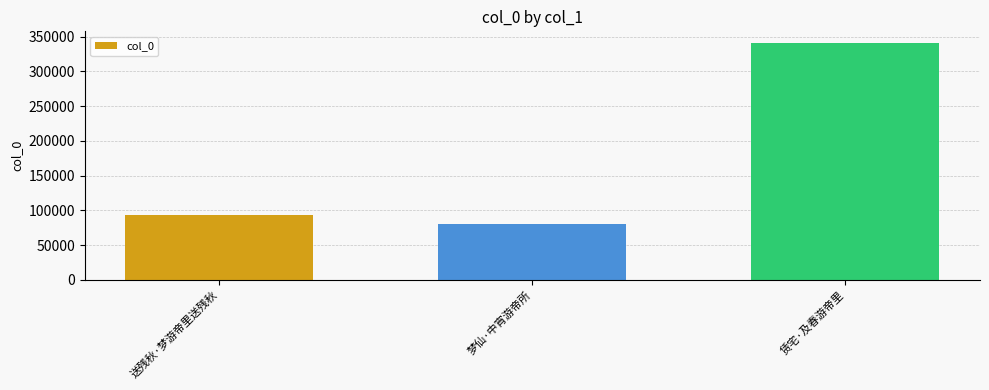

What is the greatest value displayed?

340571